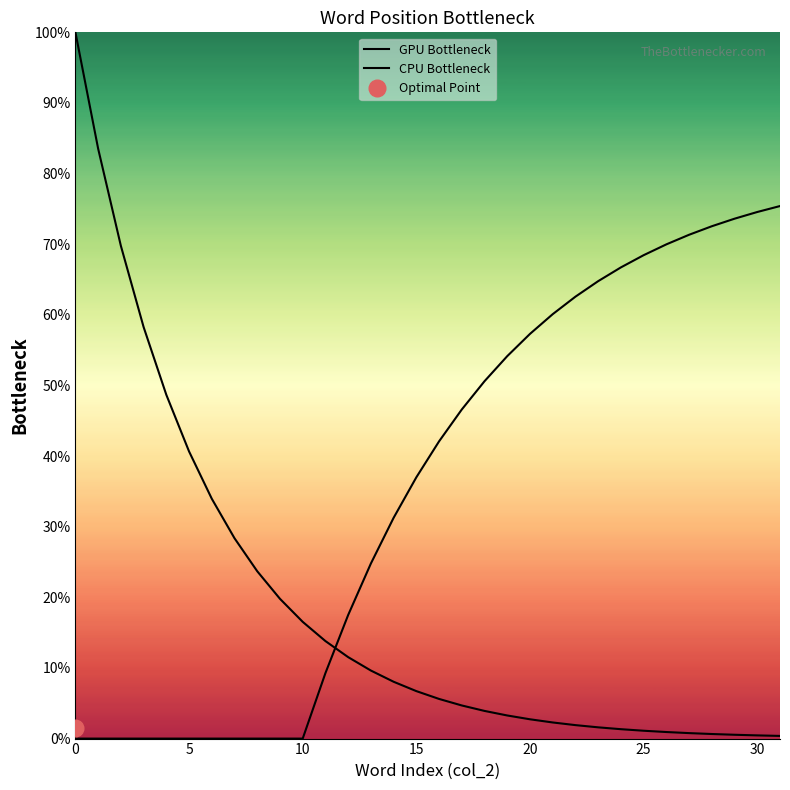

What is the difference between the GPU Bottleneck values at 18 and 15?

2.8